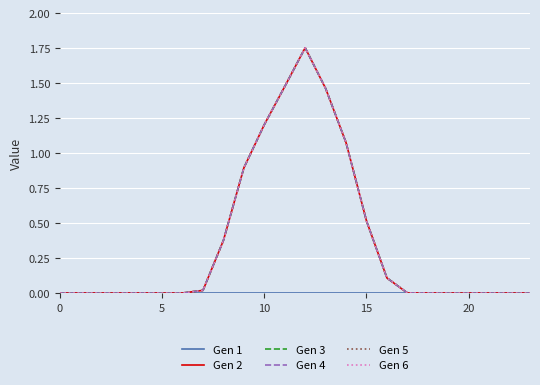

Which series has the widest spread of values?

Gen 2